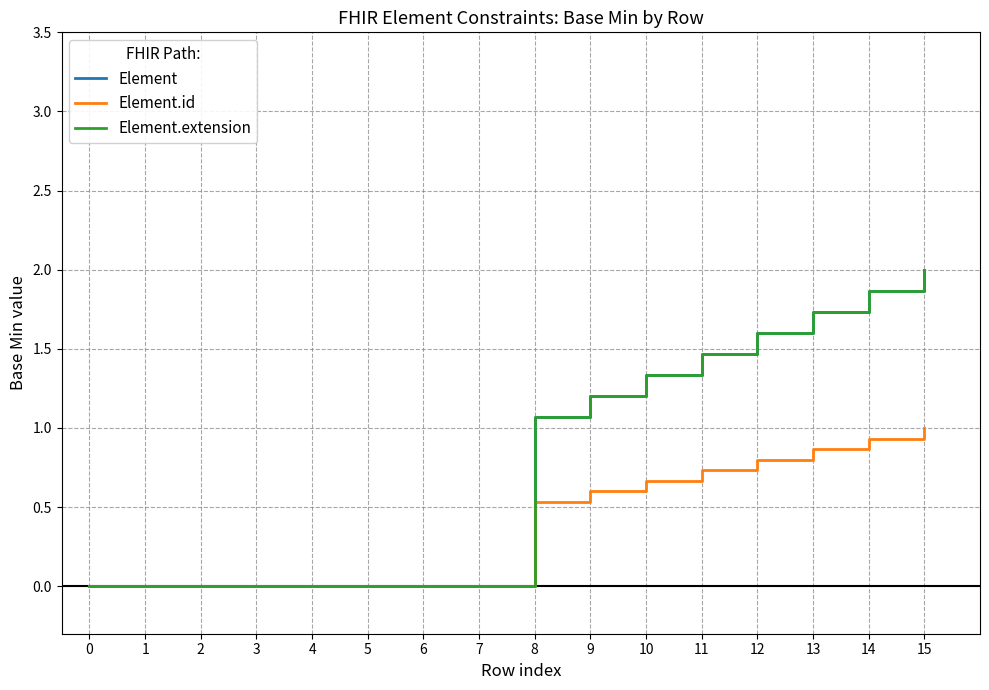

What is the difference between the maximum and minimum values in the Element.id series?

1.0